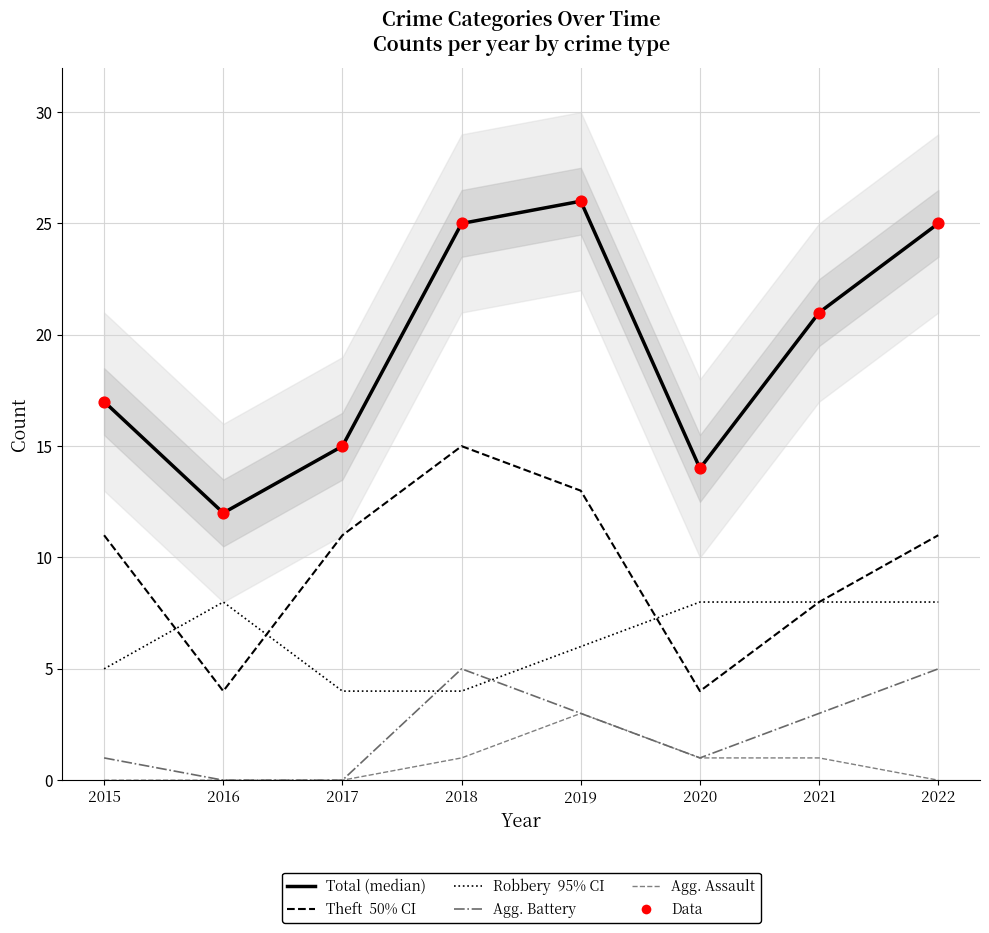

At which category is the sum across all series the highest?

2019